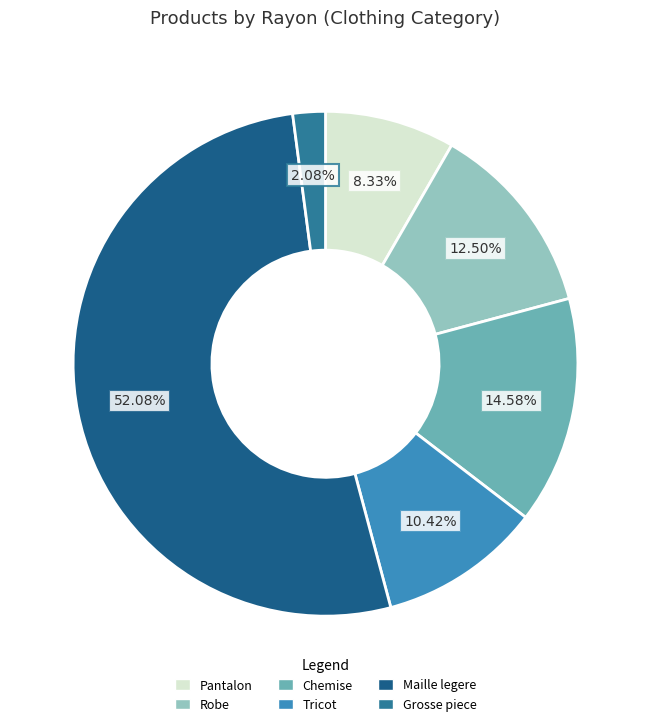

Which slice is the largest?

Maille legere